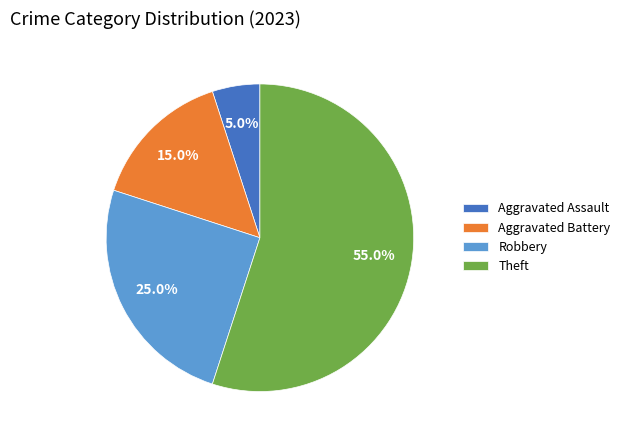

What is the smallest slice in the pie chart?

Aggravated Assault